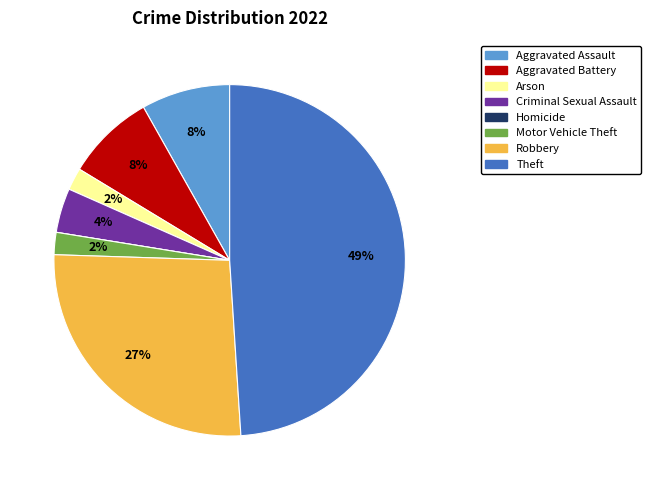

True or false: Aggravated Assault accounts for 8% of the total.

True